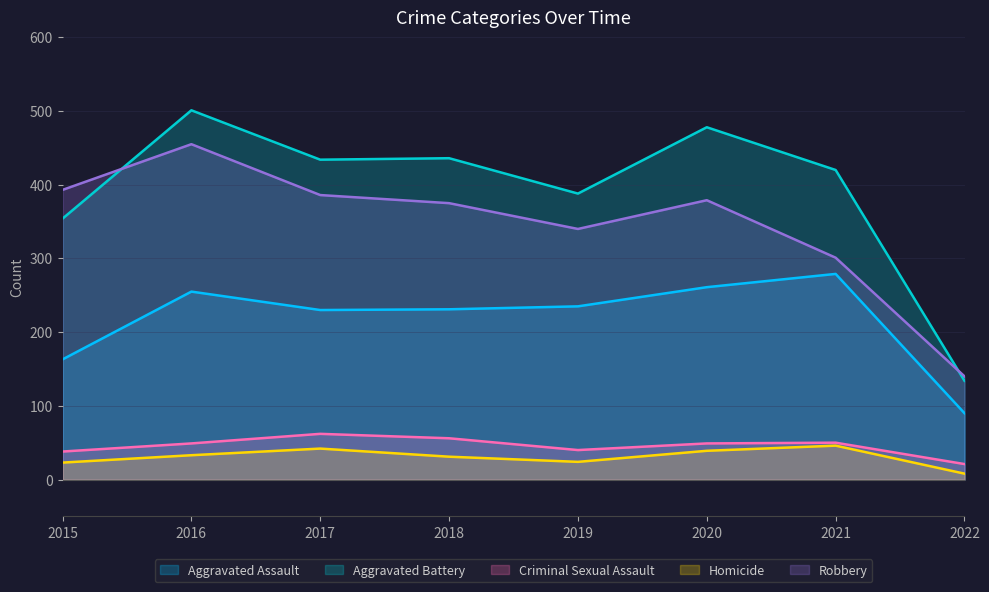

At which label does Aggravated Assault reach its peak?

2021